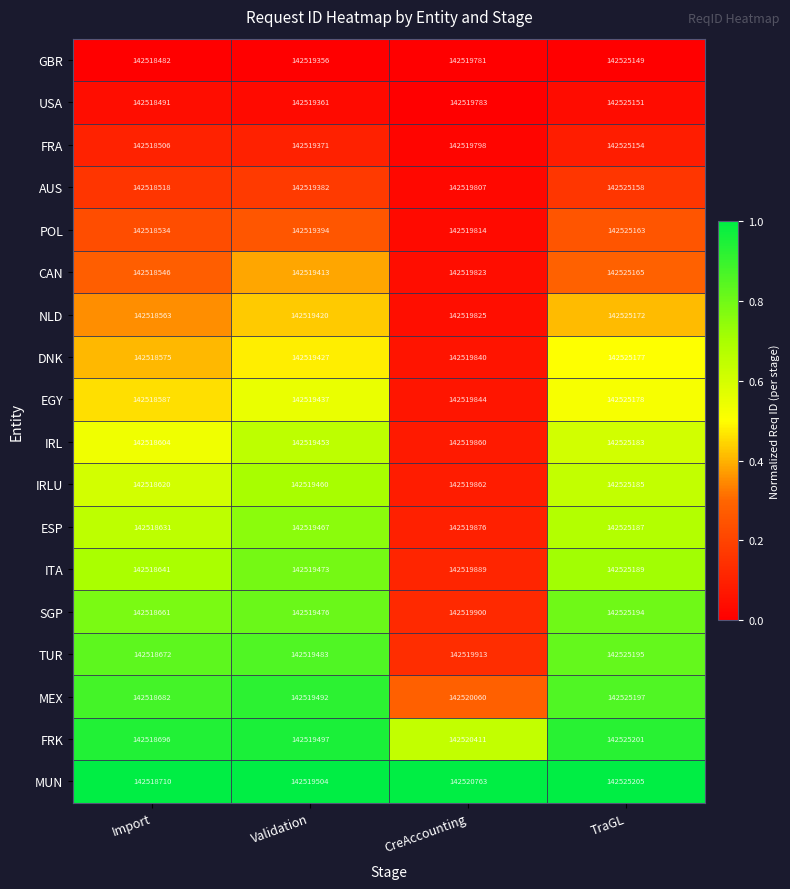

Which category has the highest value across all series?

TraGL